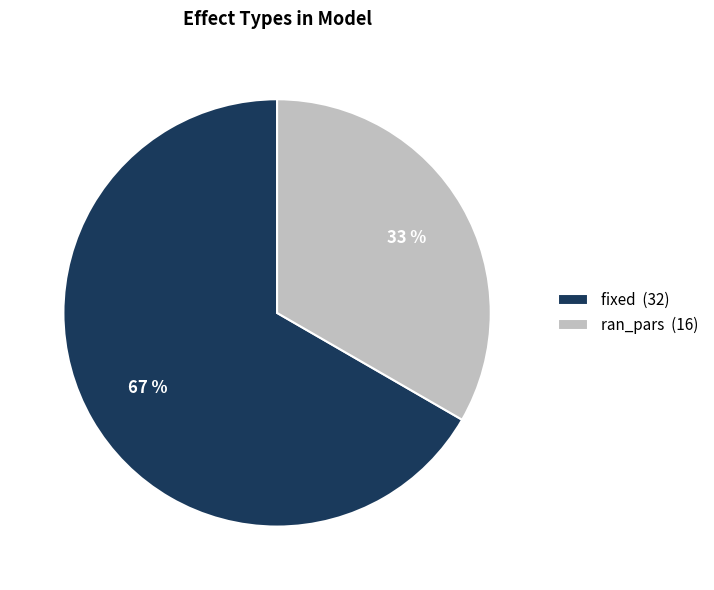

To the nearest percent, what is the combined percentage of ran_pars (16) and fixed (32)?

100%